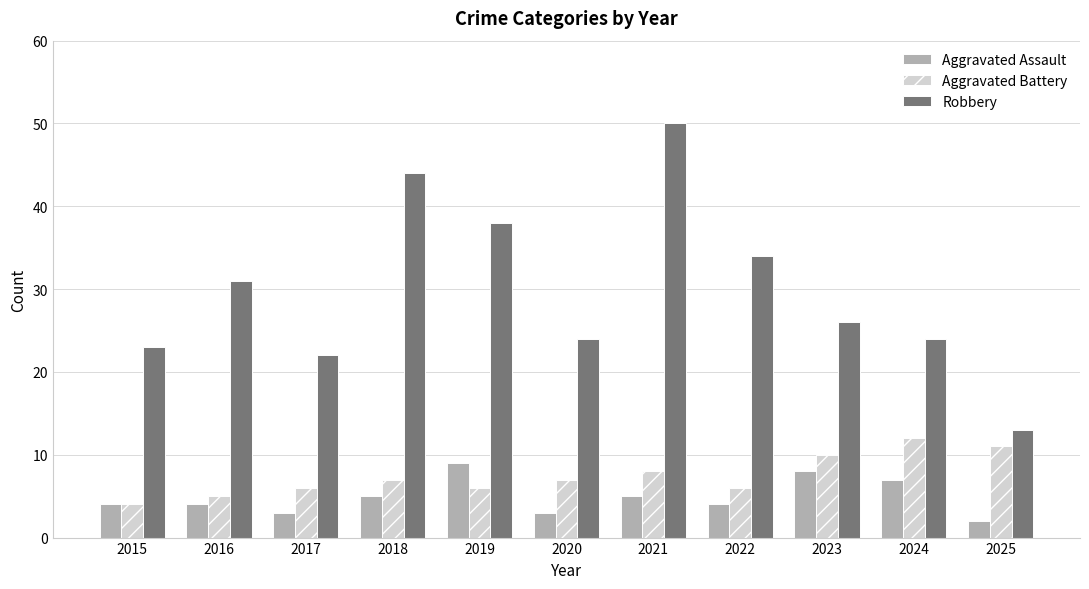

What is the sum of all Aggravated Battery values?

82